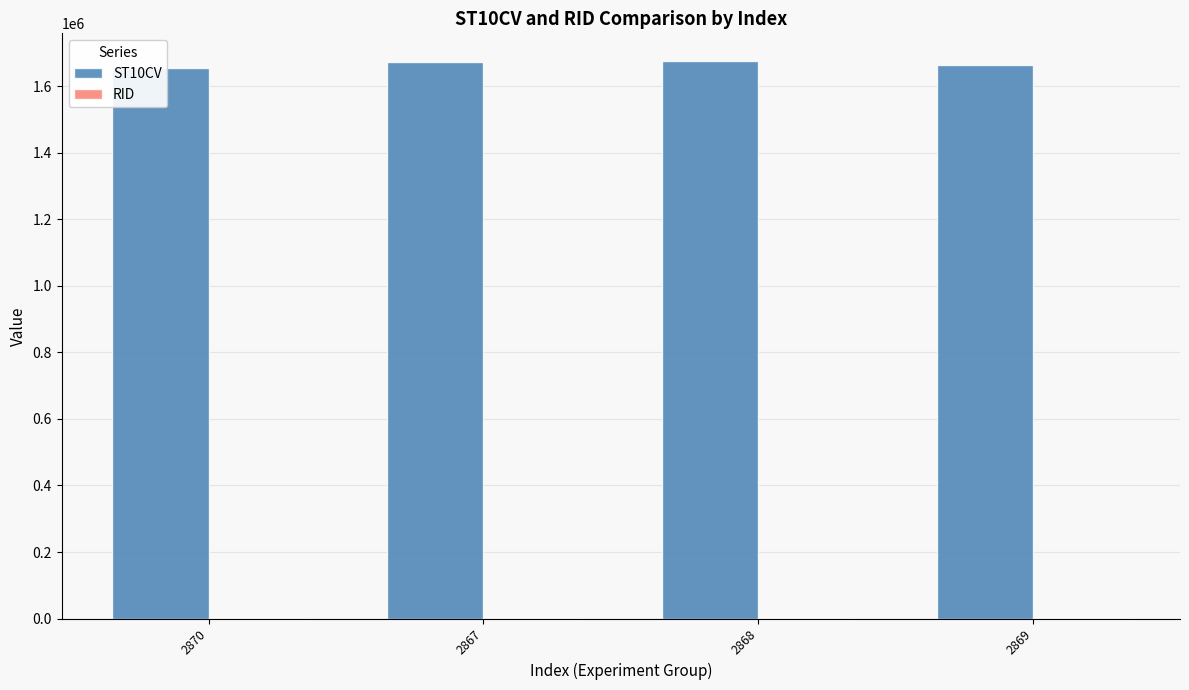

What is the total value across all series at 2867?

1673126